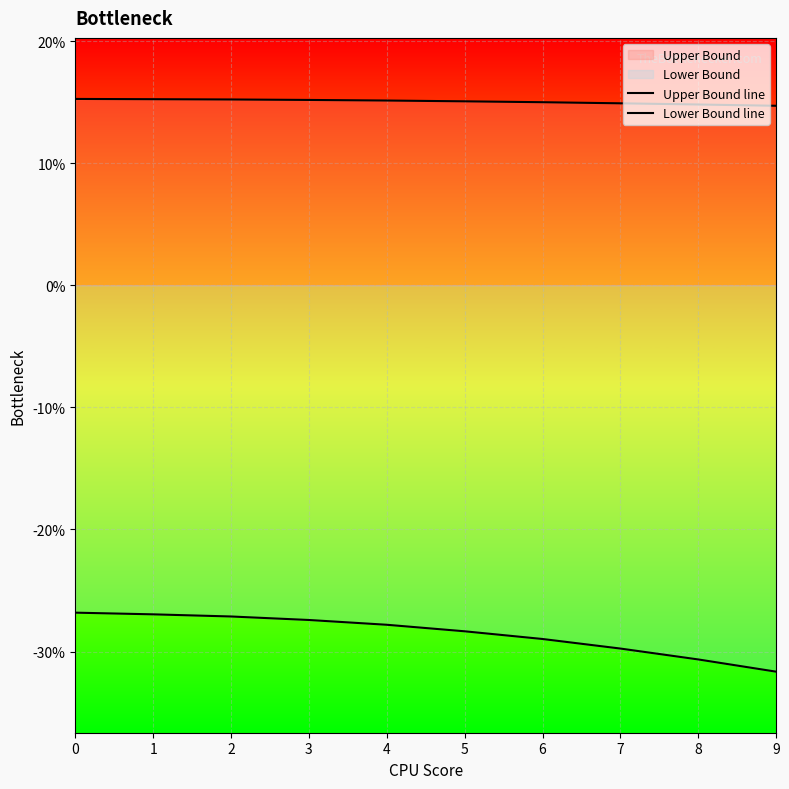

True or false: Lower Bound line has more than 2 interior local peaks.

False